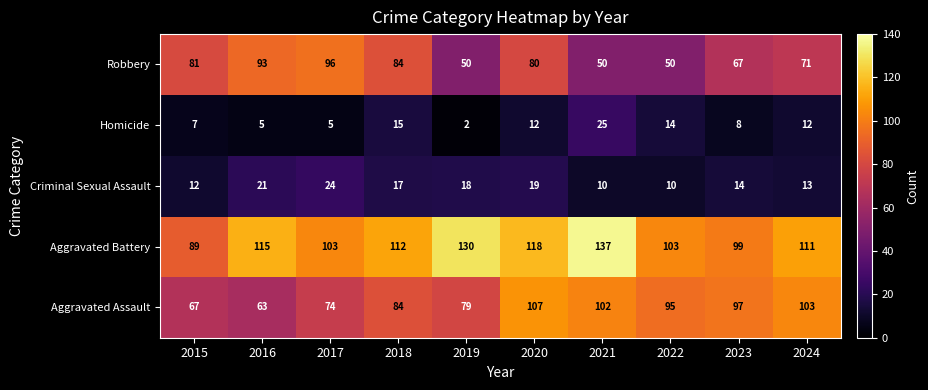

At which label is Aggravated Battery closest to 113?

2018